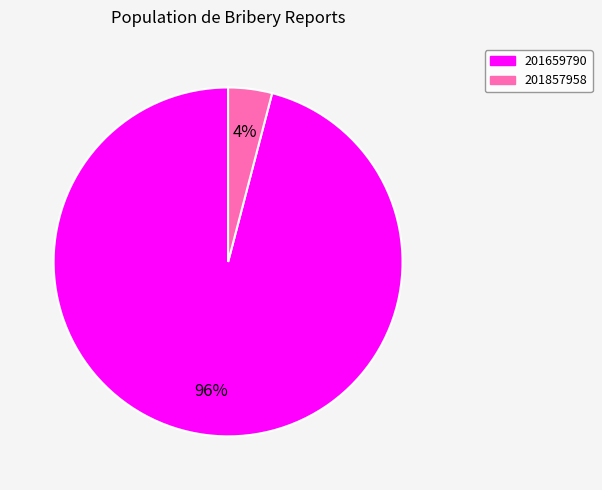

To the nearest percent, what is the difference between the largest and smallest slice percentages?

92%